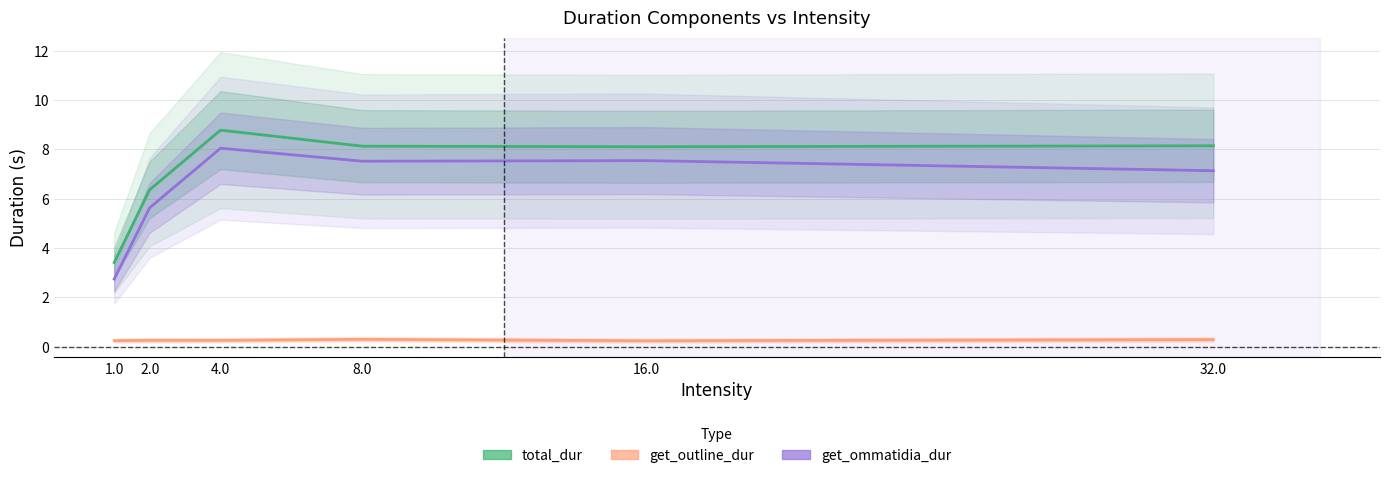

Does the chart display data point markers on the line(s)?

No